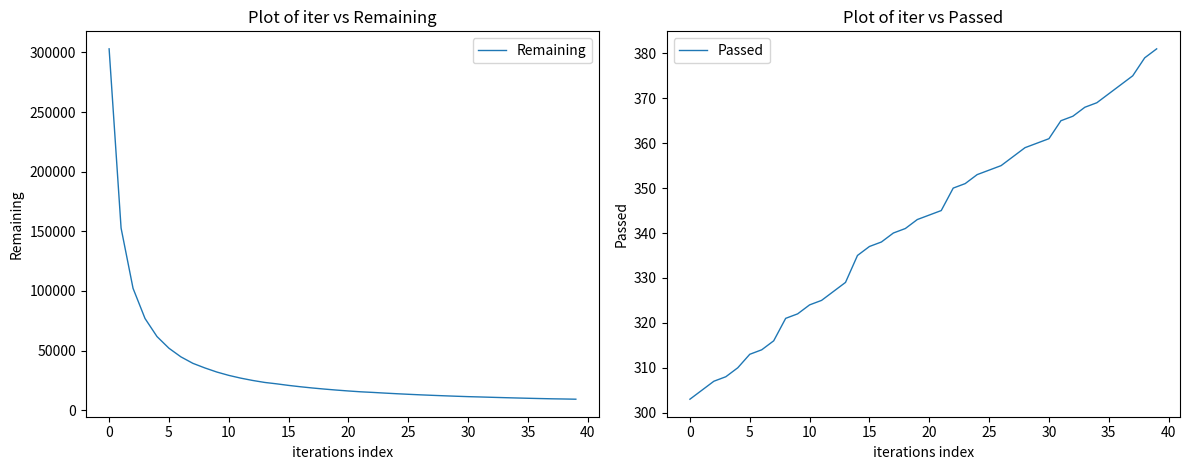

Count the number of data series in this chart.

2